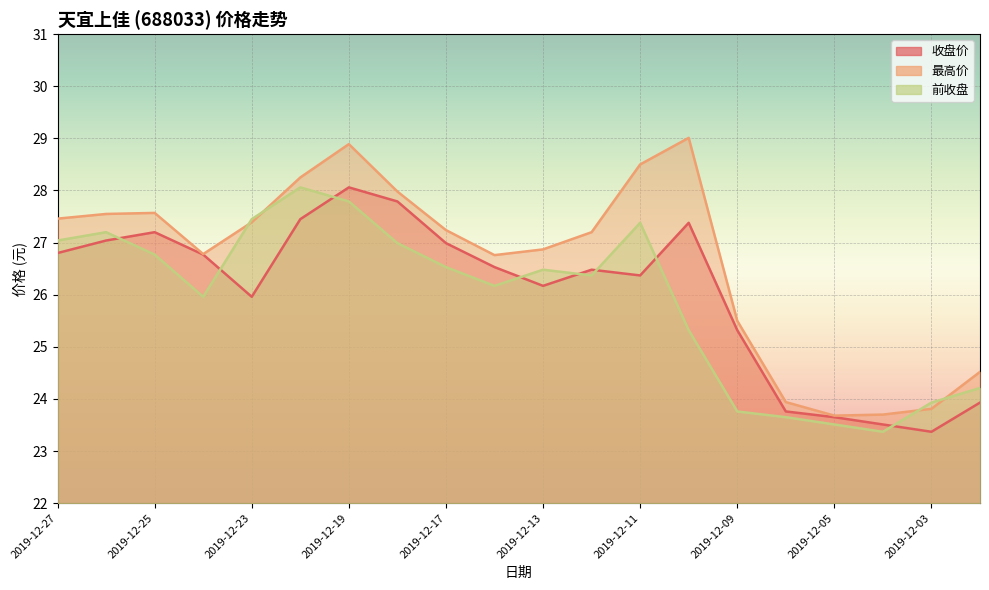

How many lines are shown in the chart?

3